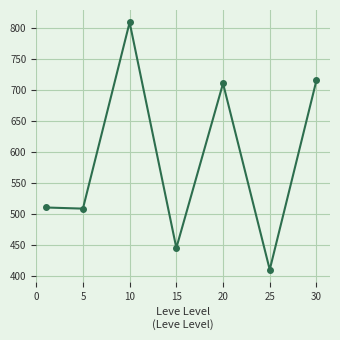

What is the difference between the maximum and second lowest values?

363.3